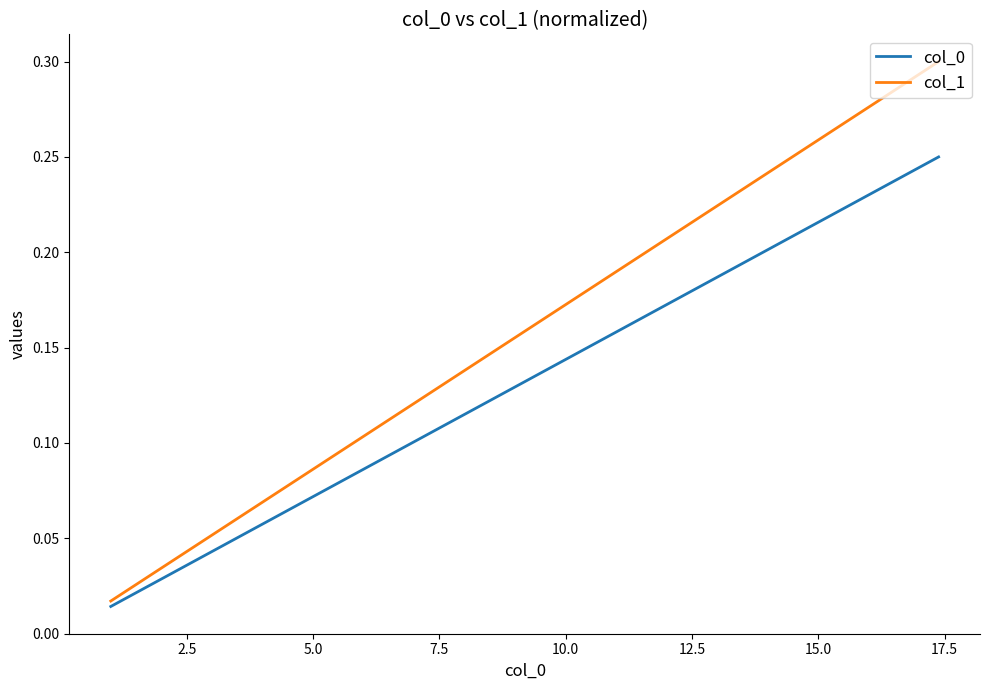

Which series has the largest range (max minus min)?

col_1